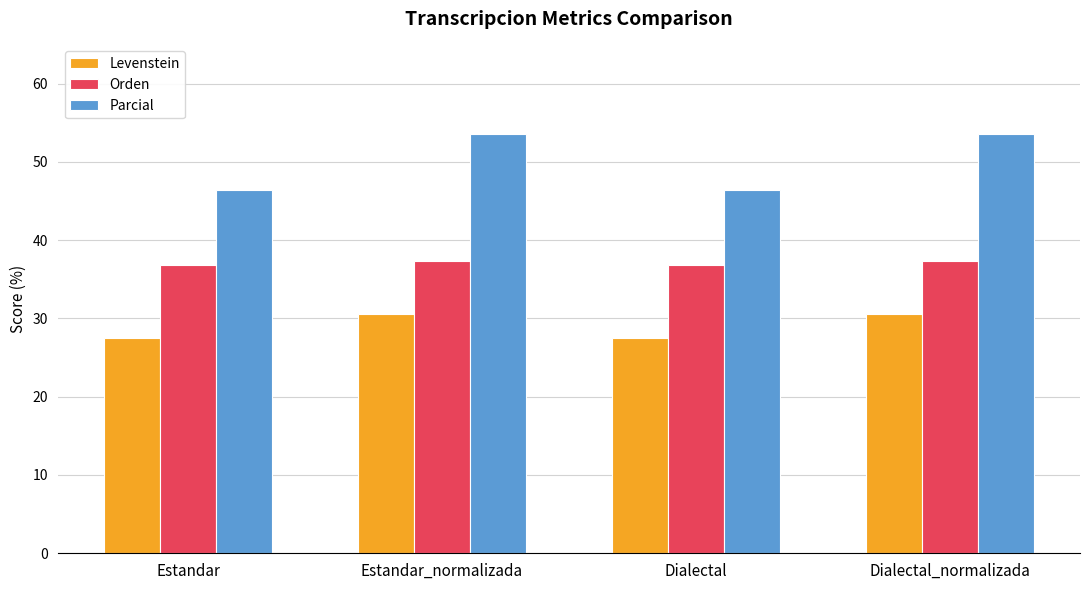

What is the highest value of the Orden series?

37.3